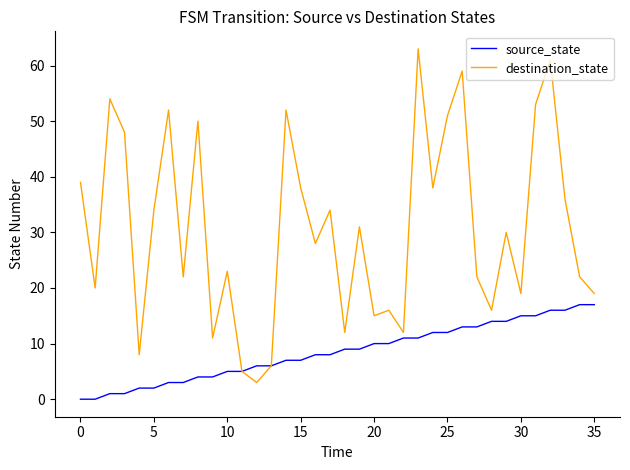

Which series has the widest spread of values?

destination_state